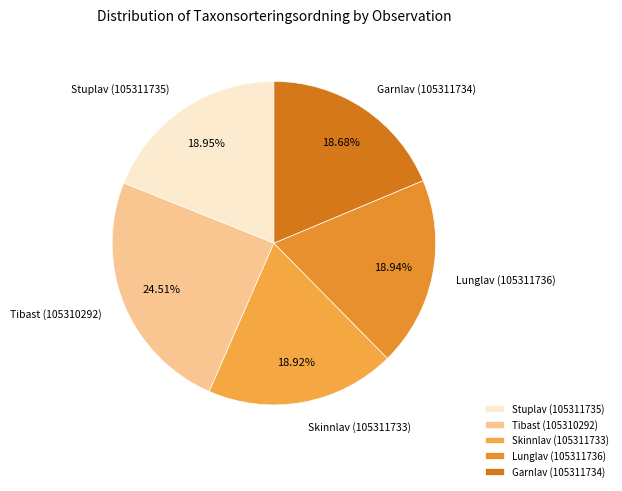

What is the ratio of the value at Skinnlav (105311733) to the value at Lunglav (105311736)?

1.0